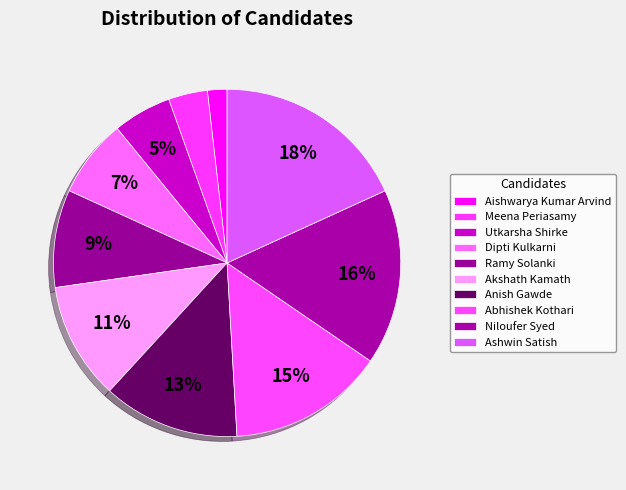

To the nearest percent, what is the combined percentage of Ramy Solanki and Aishwarya Kumar Arvind?

11%